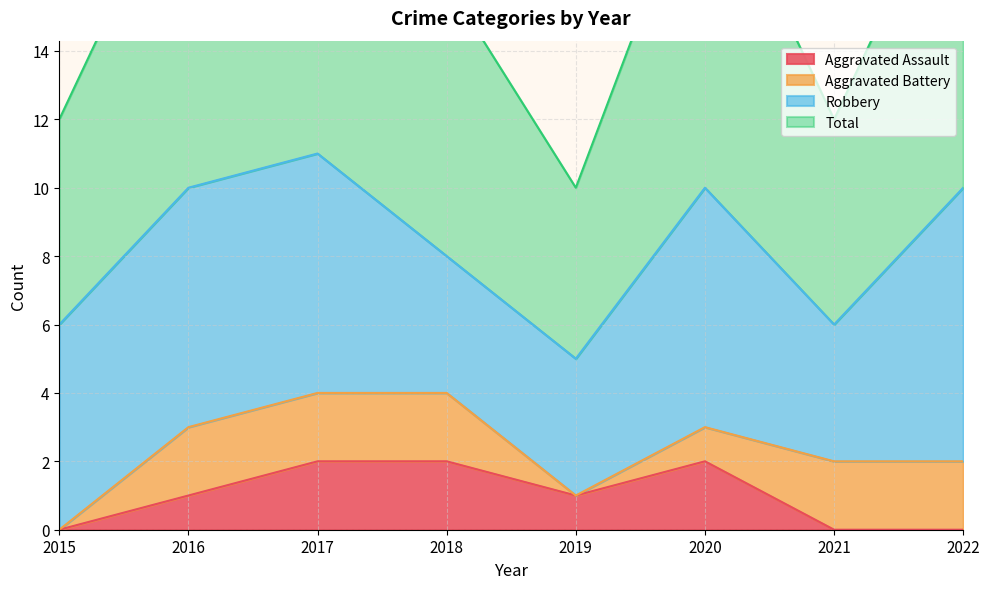

What is the sum of all Aggravated Assault values?

8